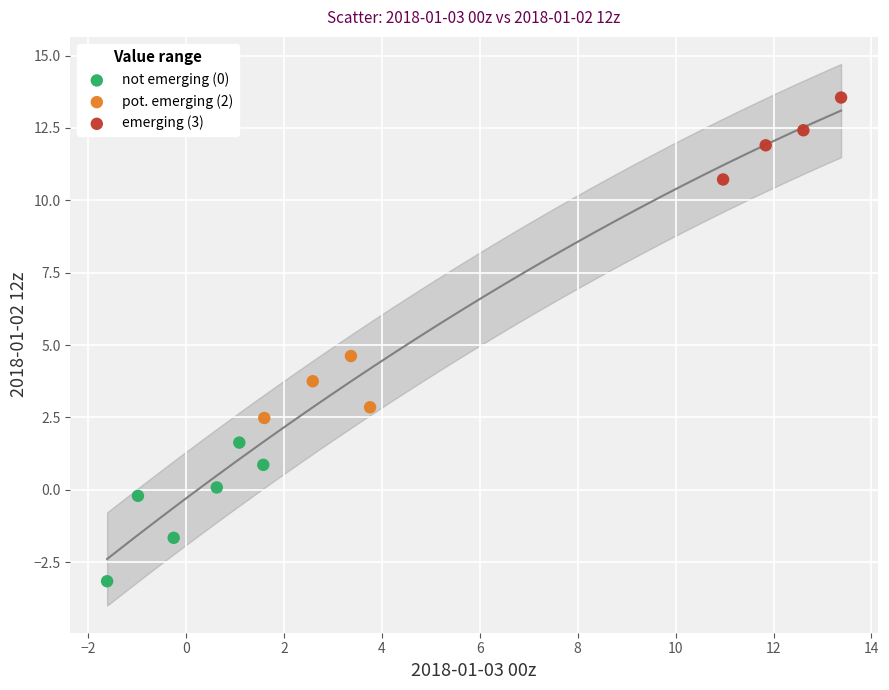

Which series has the widest spread of Y values?

not emerging (0)